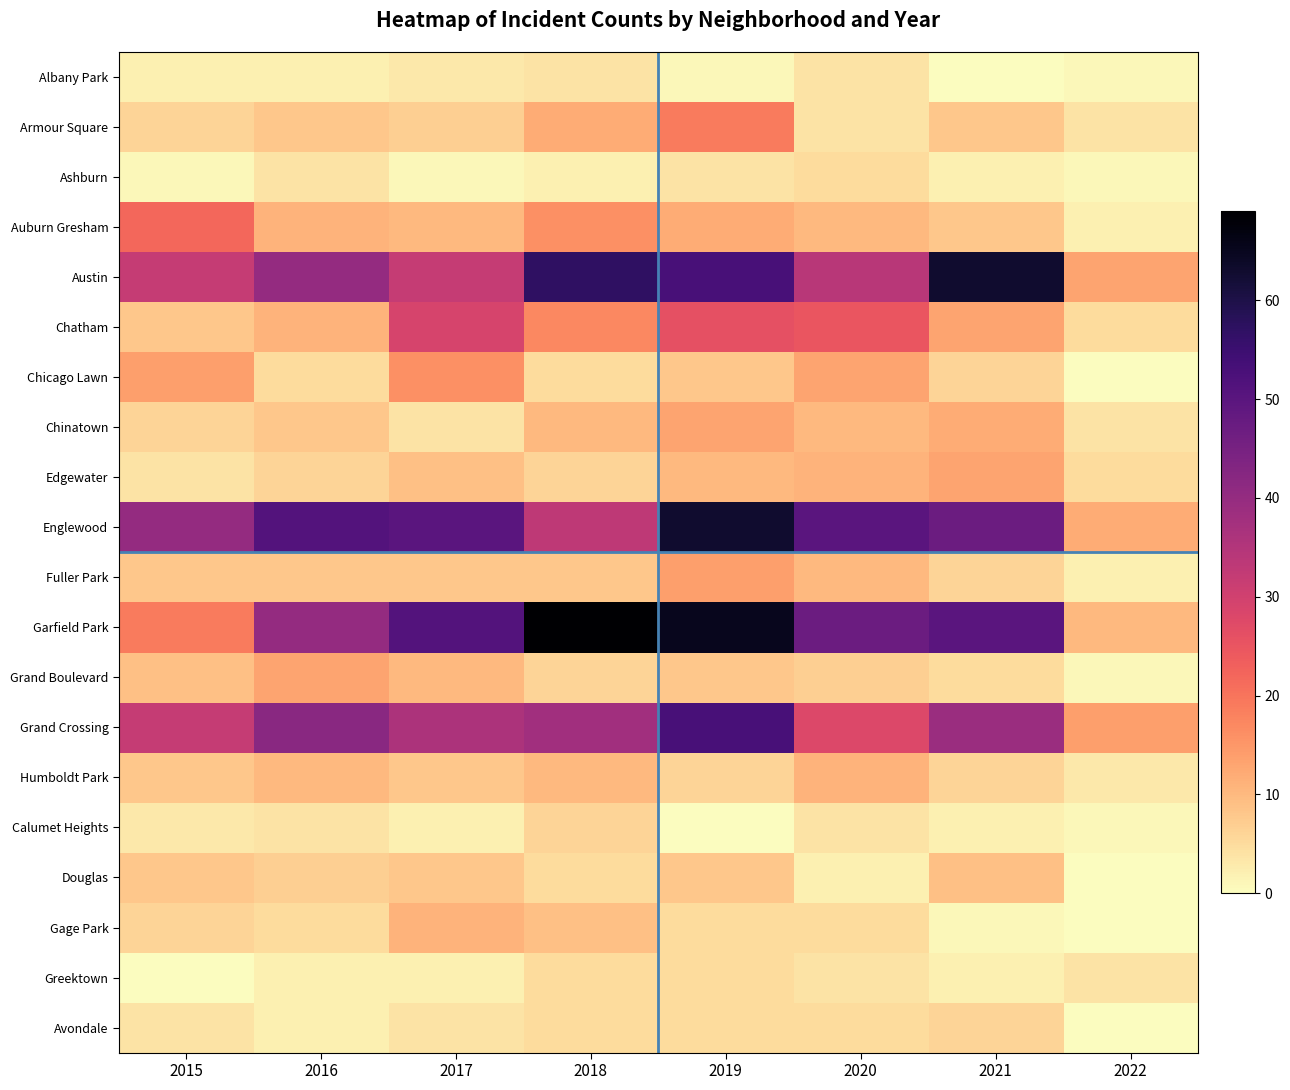

At how many categories does at least one series exceed 20?

7